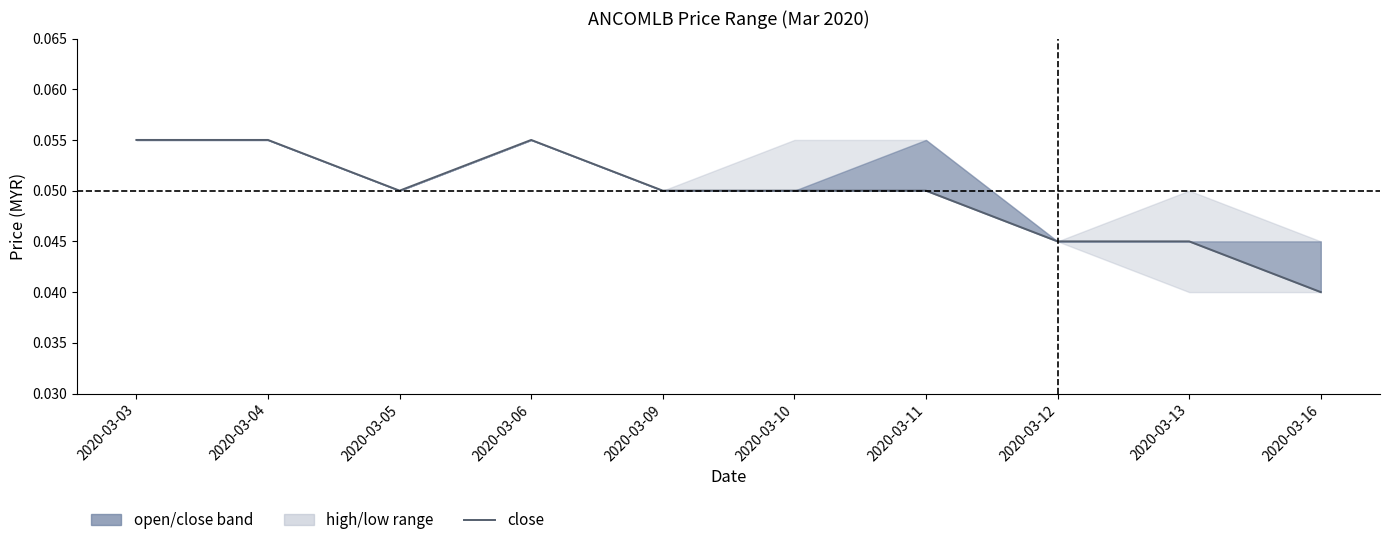

Rank the categories by value from highest to lowest.

2020-03-03, 2020-03-04, 2020-03-06, 2020-03-05, 2020-03-09, 2020-03-10, 2020-03-11, 2020-03-12, 2020-03-13, 2020-03-16